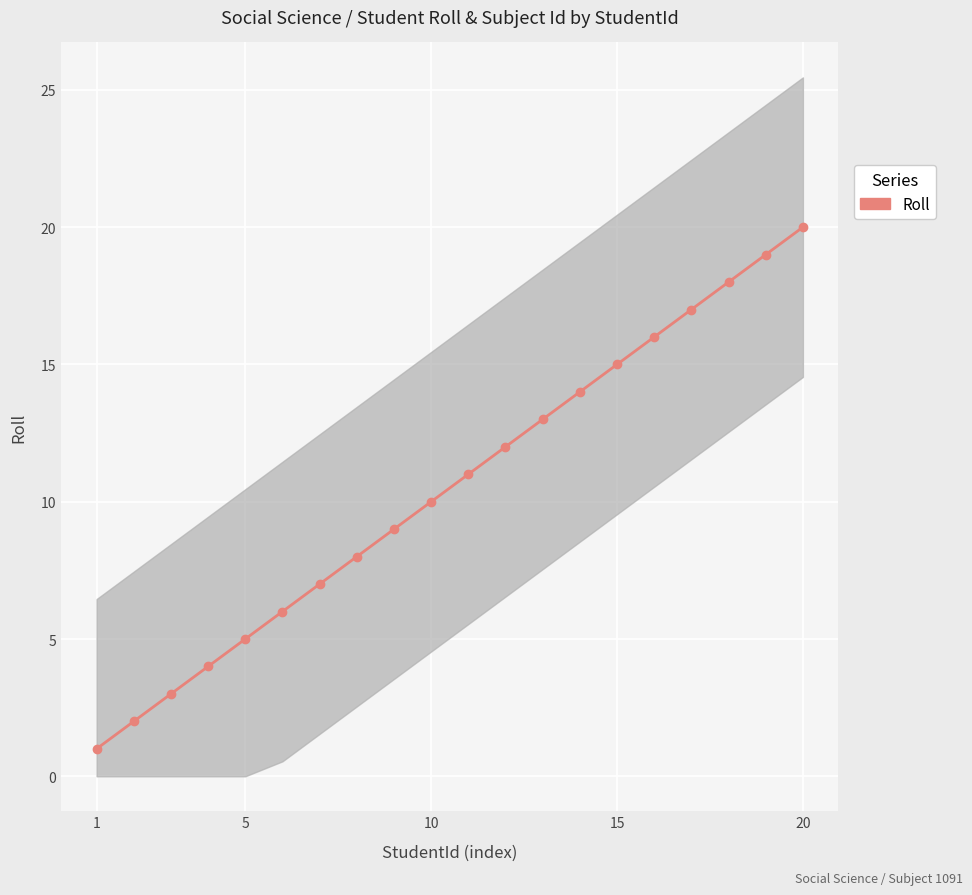

Reading right to left, what are all the values shown in this chart?

20	19	18	17	16	15	14	13	12	11	10	9	8	7	6	5	4	3	2	1